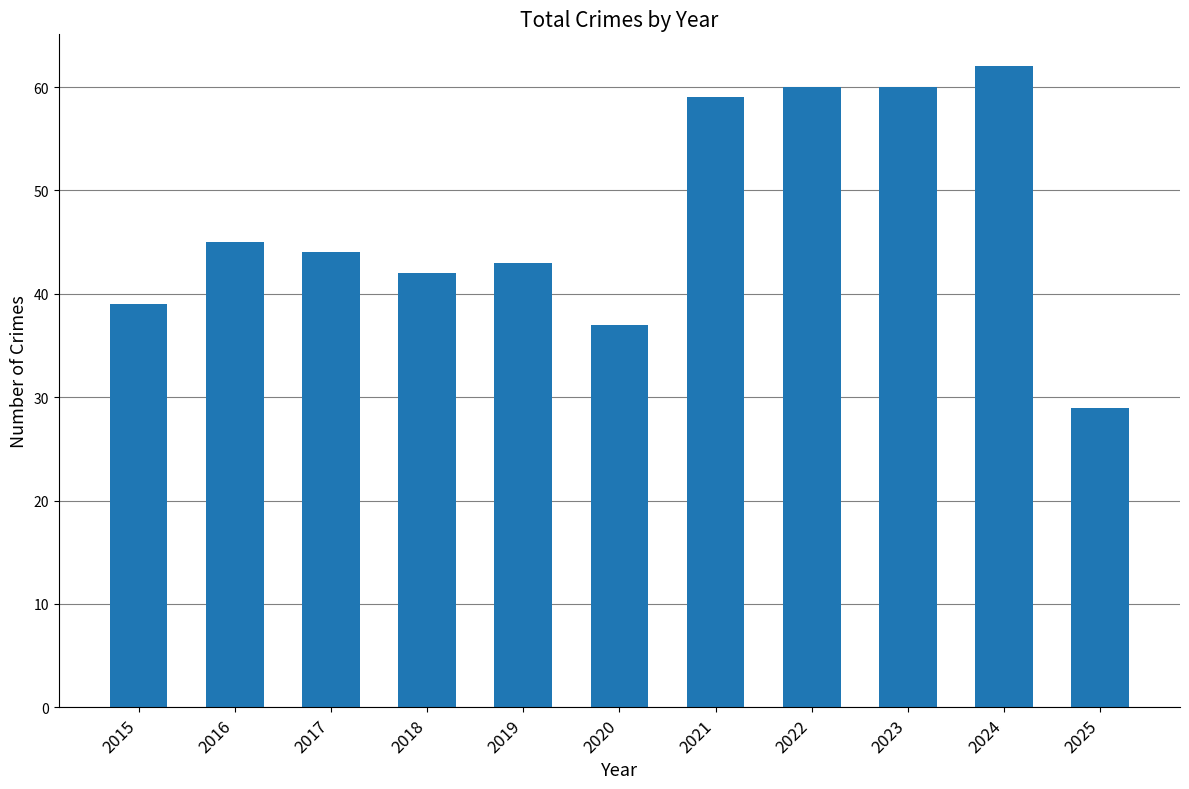

Which label corresponds to the smallest value in the chart?

2025